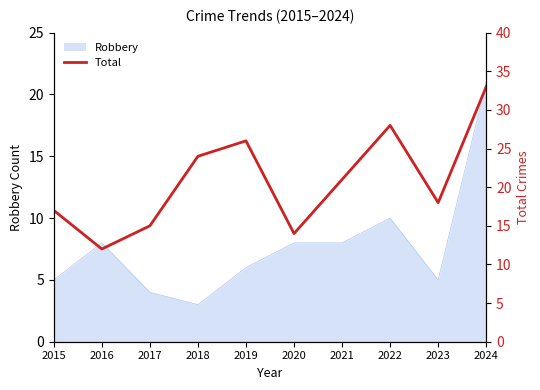

What is the average value?

21